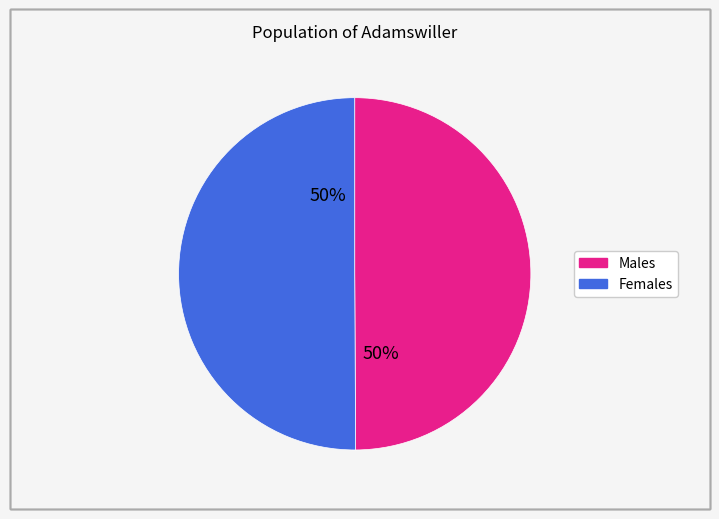

True or false: Females accounts for 50% of the total.

True